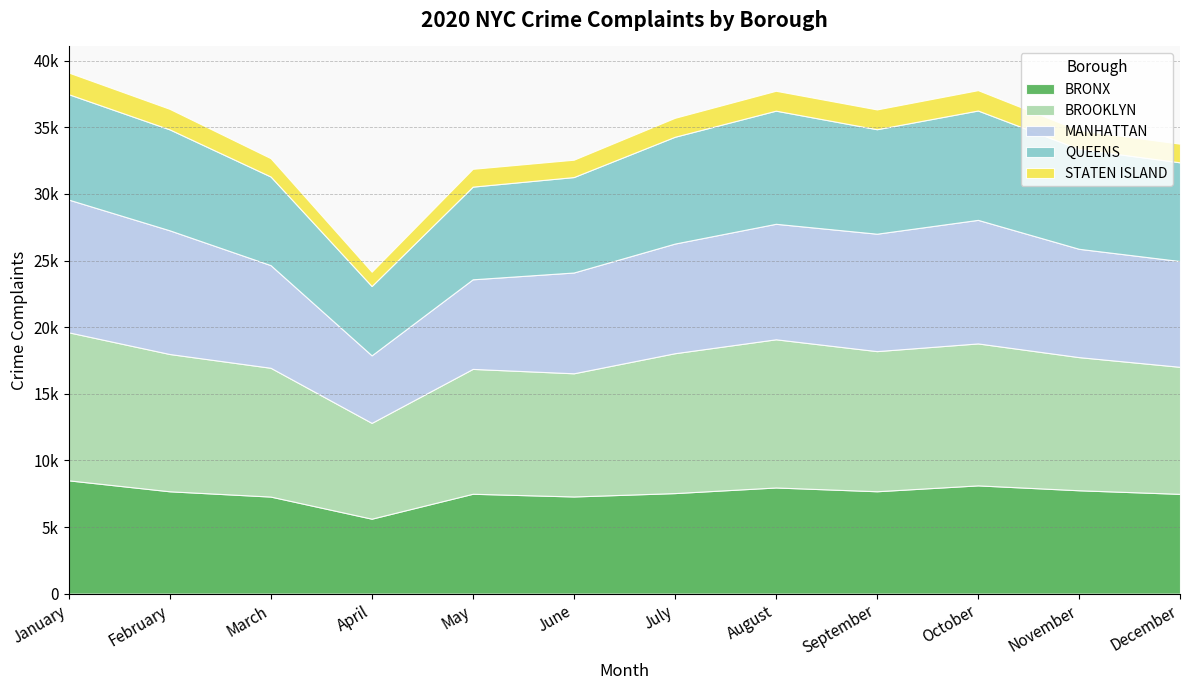

Rank the series by their maximum value, from highest to lowest.

BROOKLYN, MANHATTAN, BRONX, QUEENS, STATEN ISLAND